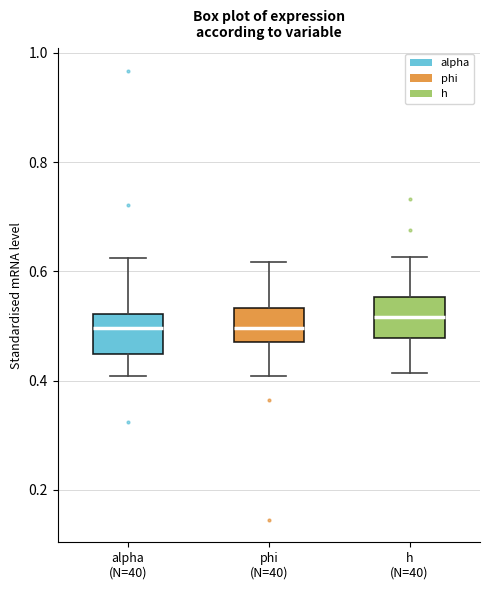

Reading left to right, transcribe this box plot: for each box, give where its median line is, the range the box spans, and where its two whiskers end, as read against the y-axis. The values are not printed on the chart, so give them approximately, as read against the axis.

alpha (N=40): median 0.50, box 0.44 to 0.52, whiskers 0.40 to 0.62
phi (N=40): median 0.50, box 0.48 to 0.54, whiskers 0.40 to 0.62
h (N=40): median 0.52, box 0.48 to 0.56, whiskers 0.42 to 0.62